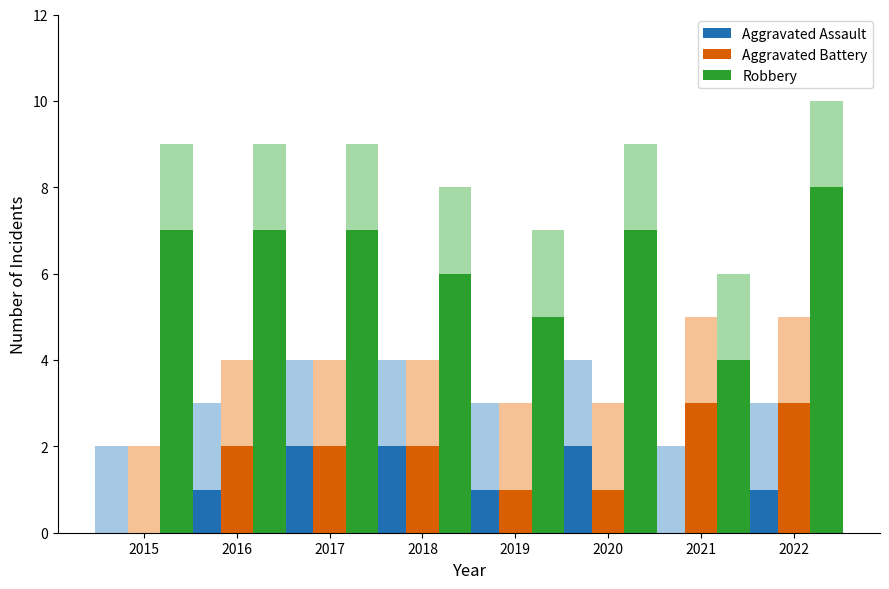

Count the number of data series in this chart.

3